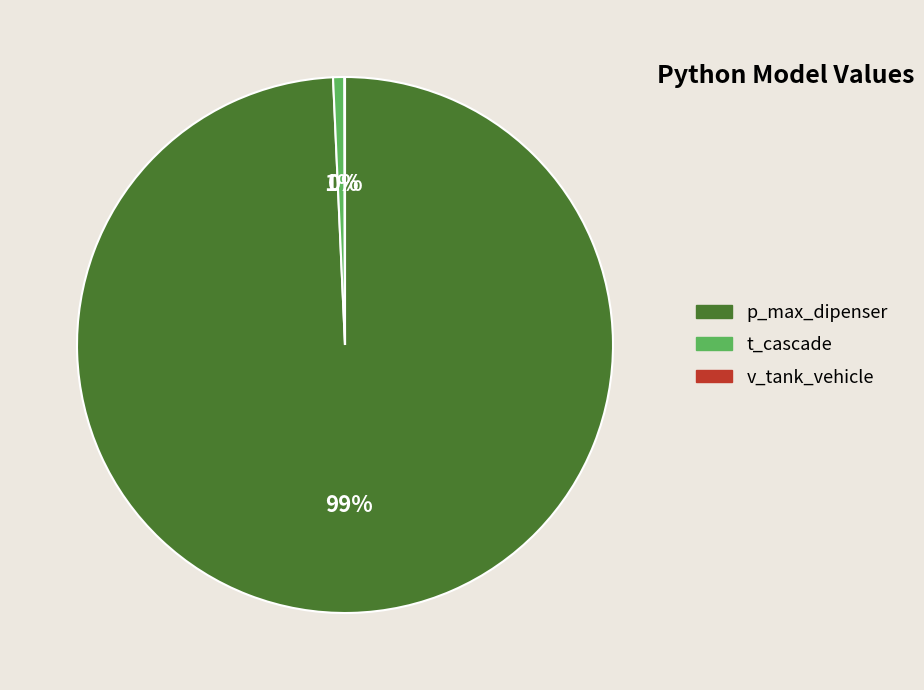

Does t_cascade represent more than half of the total?

No